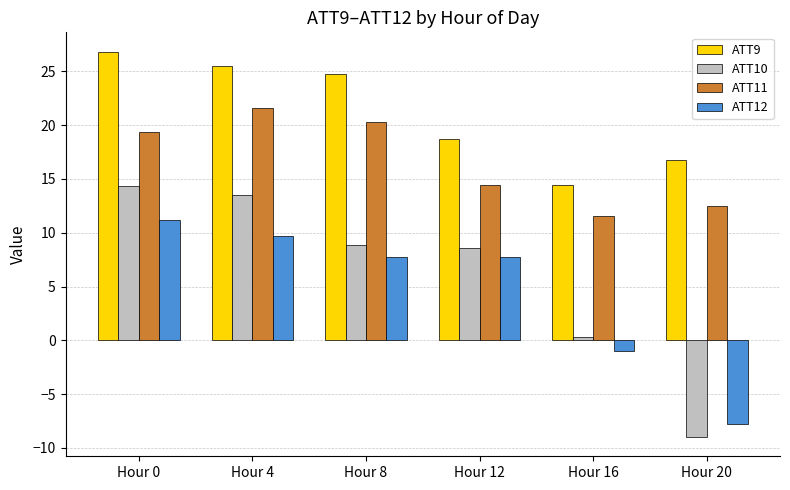

Which series has the largest range (max minus min)?

ATT10